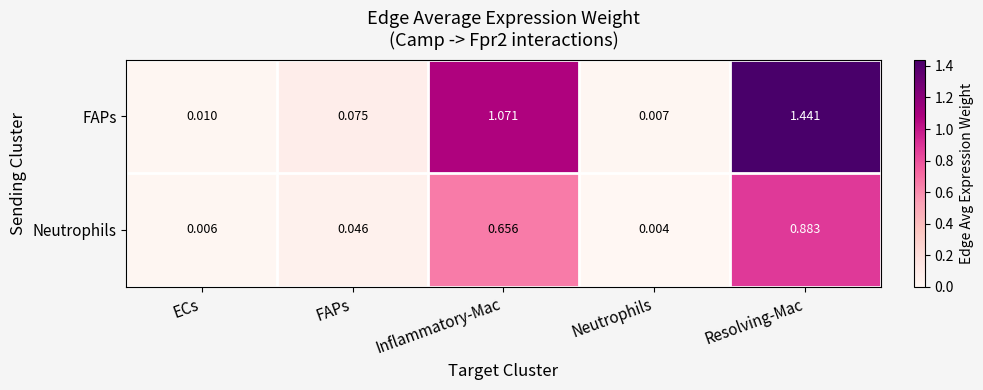

At ECs, list the series in order from largest to smallest.

FAPs, Neutrophils